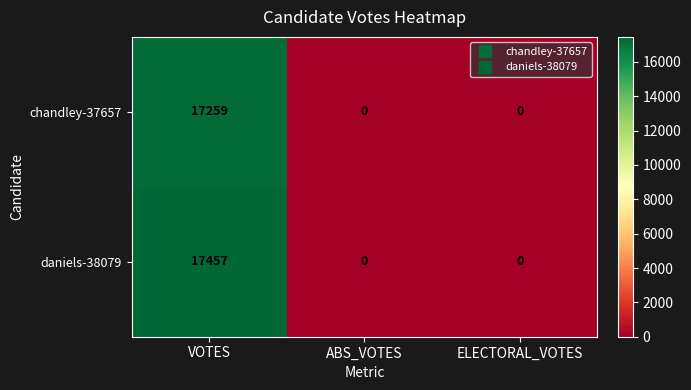

True or false: chandley-37657 has a value of 0 at ABS_VOTES.

True